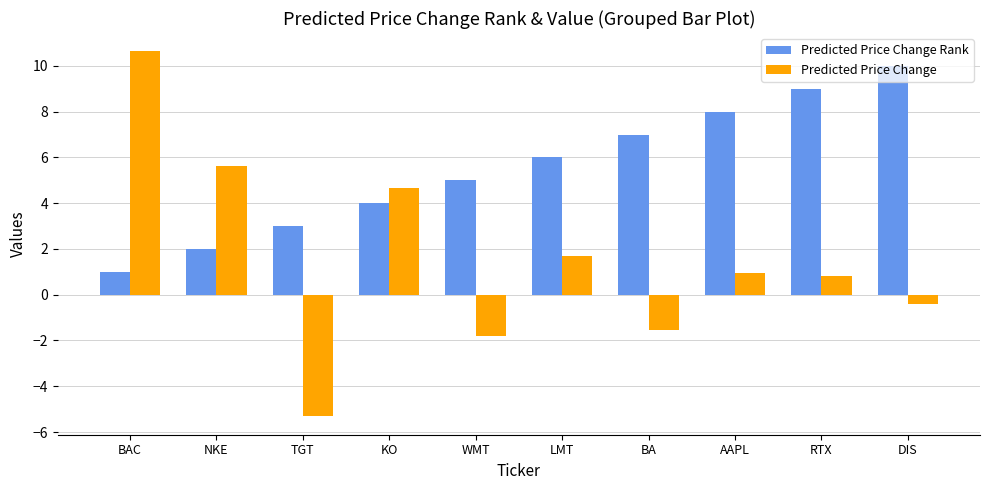

Reading left to right, list all the values displayed in this chart.

Predicted Price Change Rank: BAC=1.0	NKE=2.0	TGT=3.0	KO=4.0	WMT=5.0	LMT=6.0	BA=7.0	AAPL=8.0	RTX=9.0	DIS=10.0
Predicted Price Change: BAC=10.6	NKE=5.6	TGT=-5.3	KO=4.7	WMT=-1.8	LMT=1.7	BA=-1.5	AAPL=1.0	RTX=0.8	DIS=-0.4